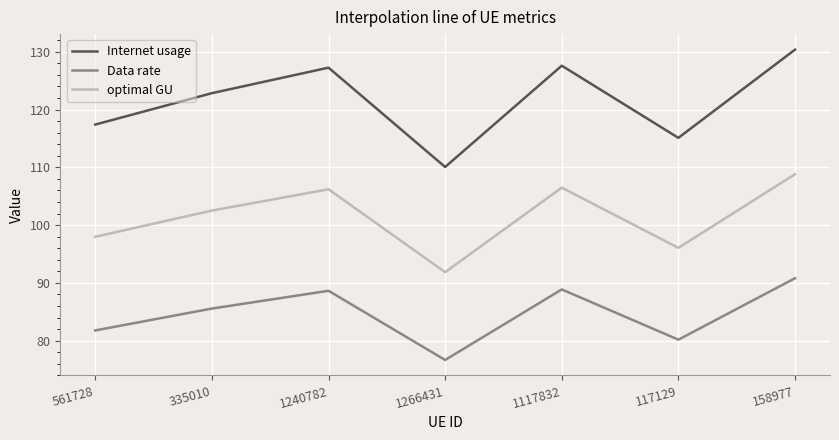

Where is optimal GU nearest to the value 100?

561728